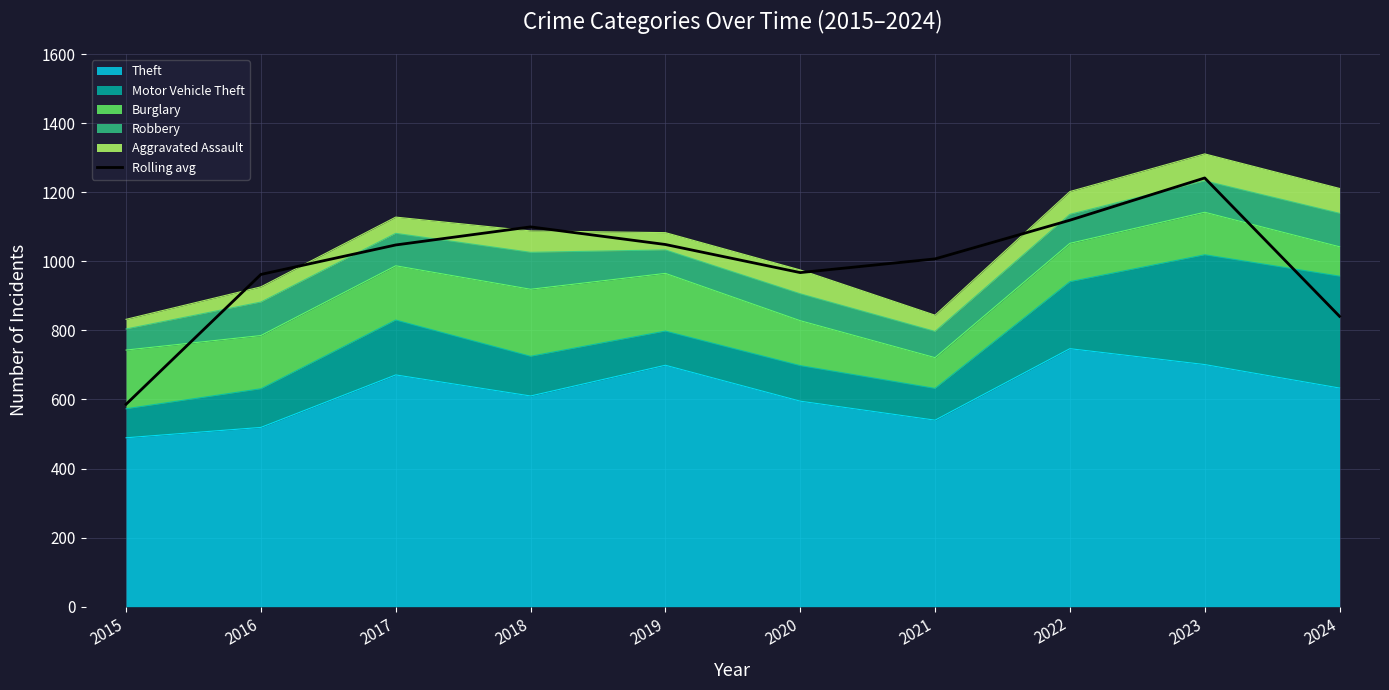

The chart shows a value of 416.8 at 2019. True or false?

False